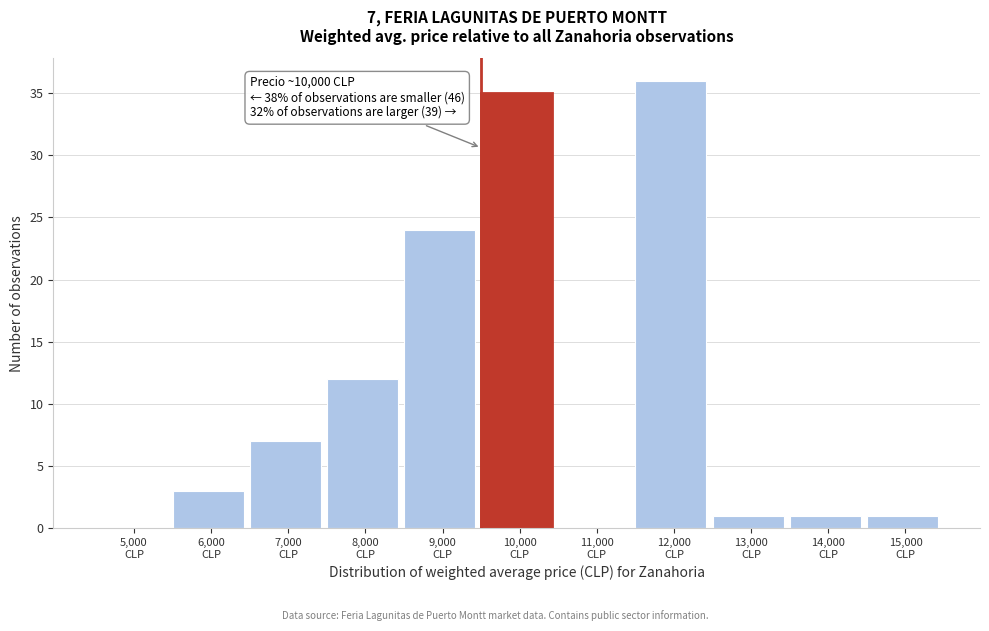

What is the maximum value shown in the chart?

36